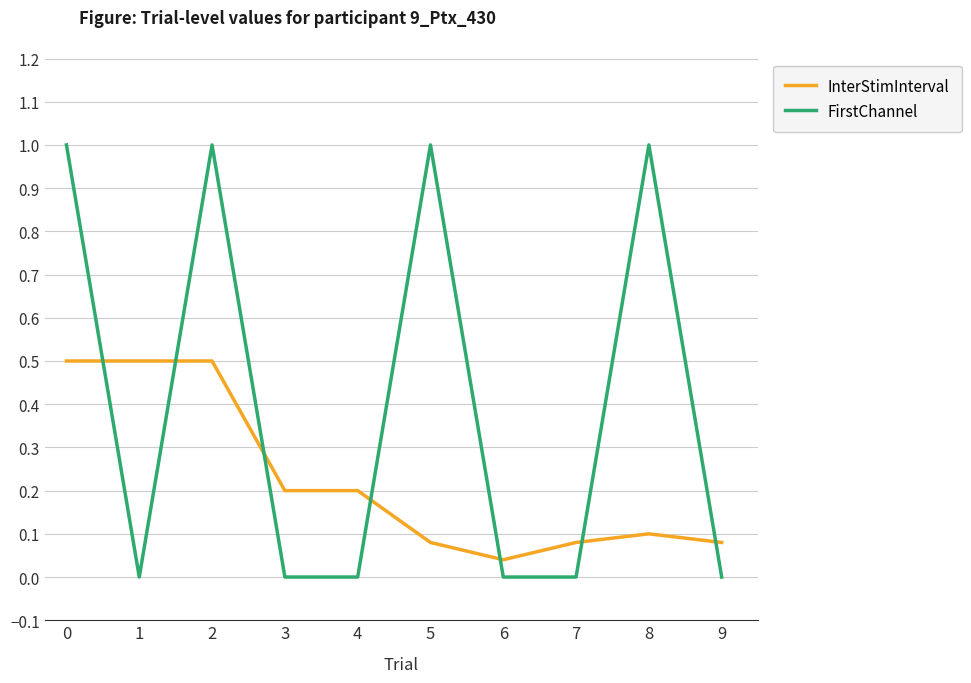

What is the spread (max minus min) of values at 4?

0.2